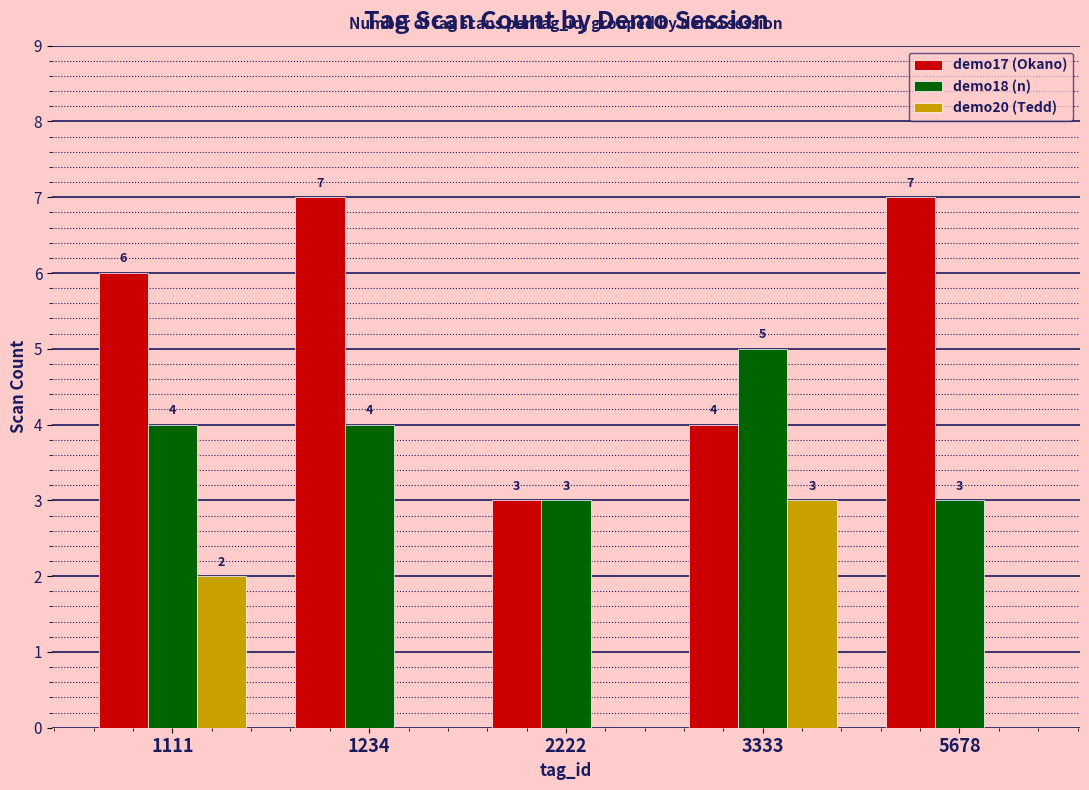

Reading left to right, list all the values displayed in this chart.

demo17 (Okano): 6	7	3	4	7
demo18 (n): 4	4	3	5	3
demo20 (Tedd): 2	0	0	3	0